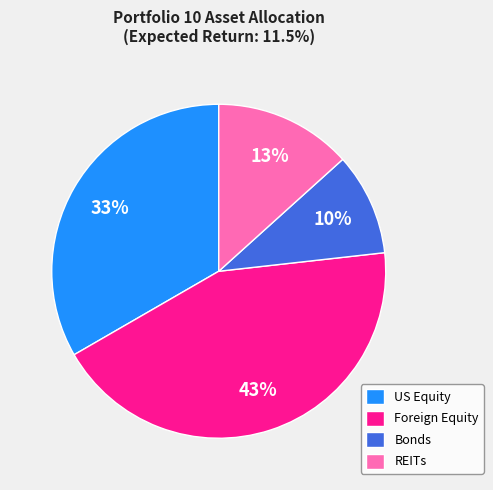

Rank the categories by value from lowest to highest.

Bonds, REITs, US Equity, Foreign Equity